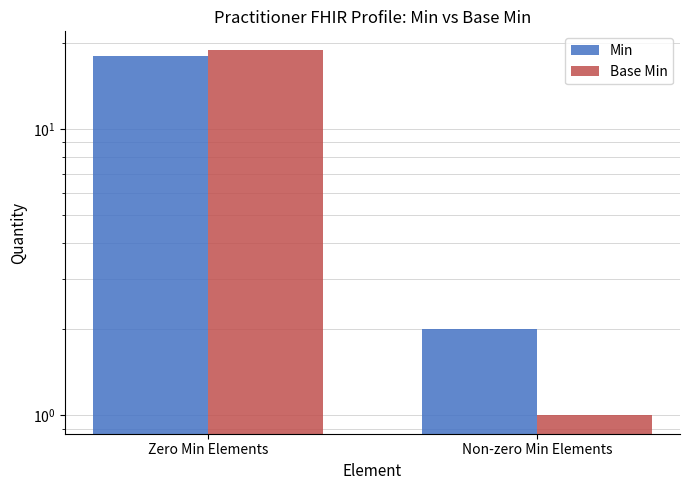

True or false: Base Min has a value of 8 at Zero Min Elements.

False